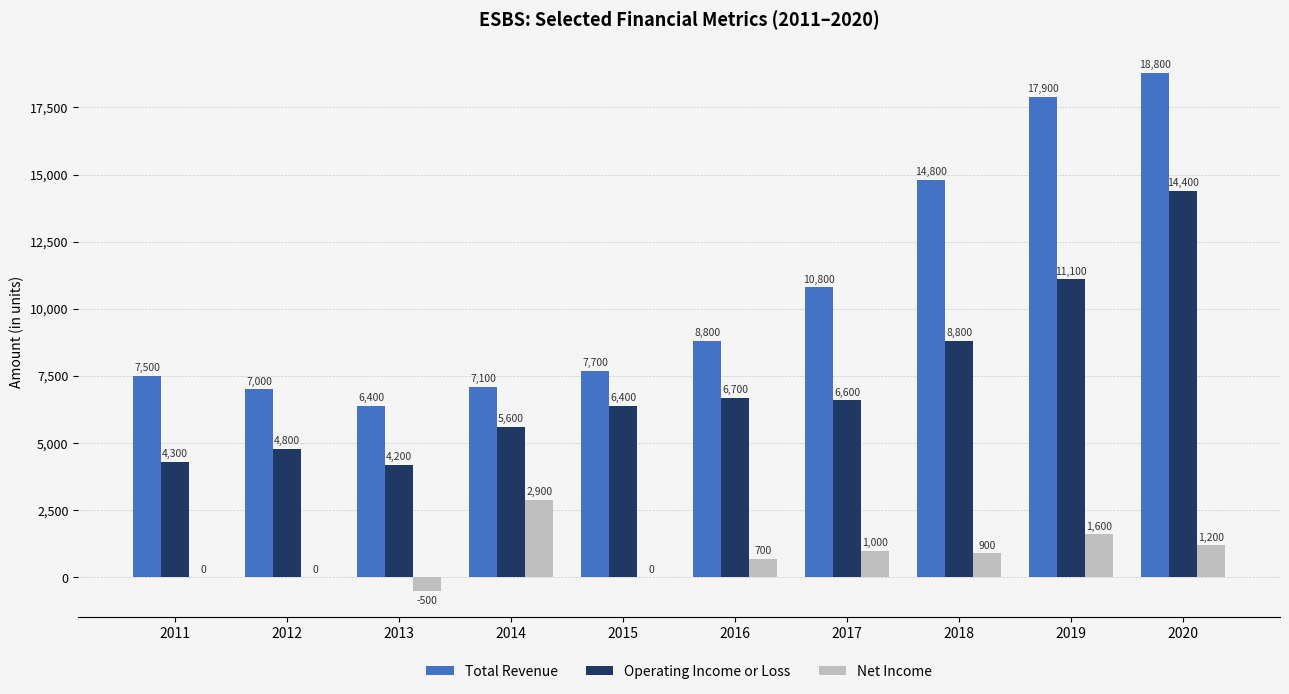

What is the sum of all Total Revenue values?

106800